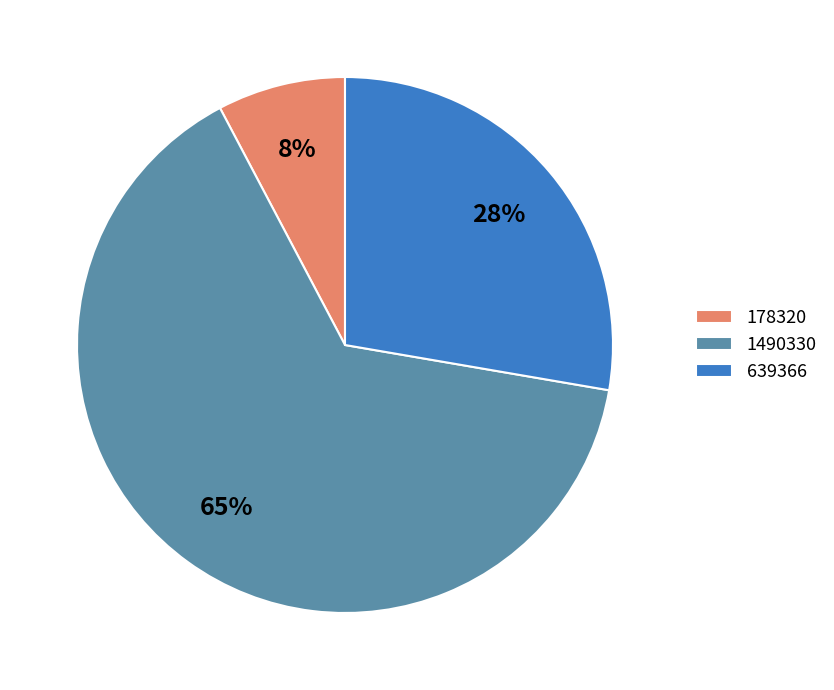

Count the number of slices in the pie.

3